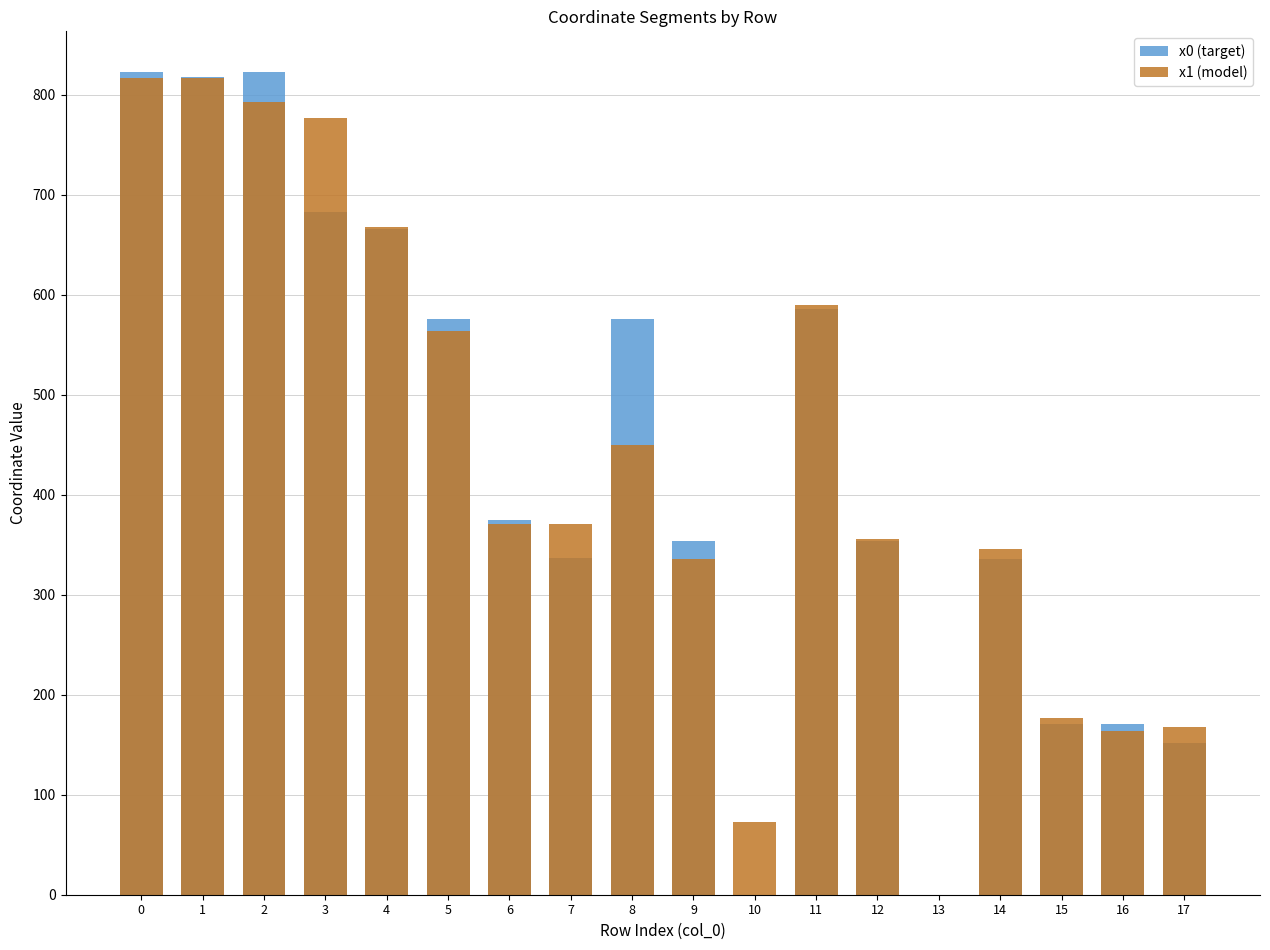

Which series changed the most between 7 and 14?

x1 (model)